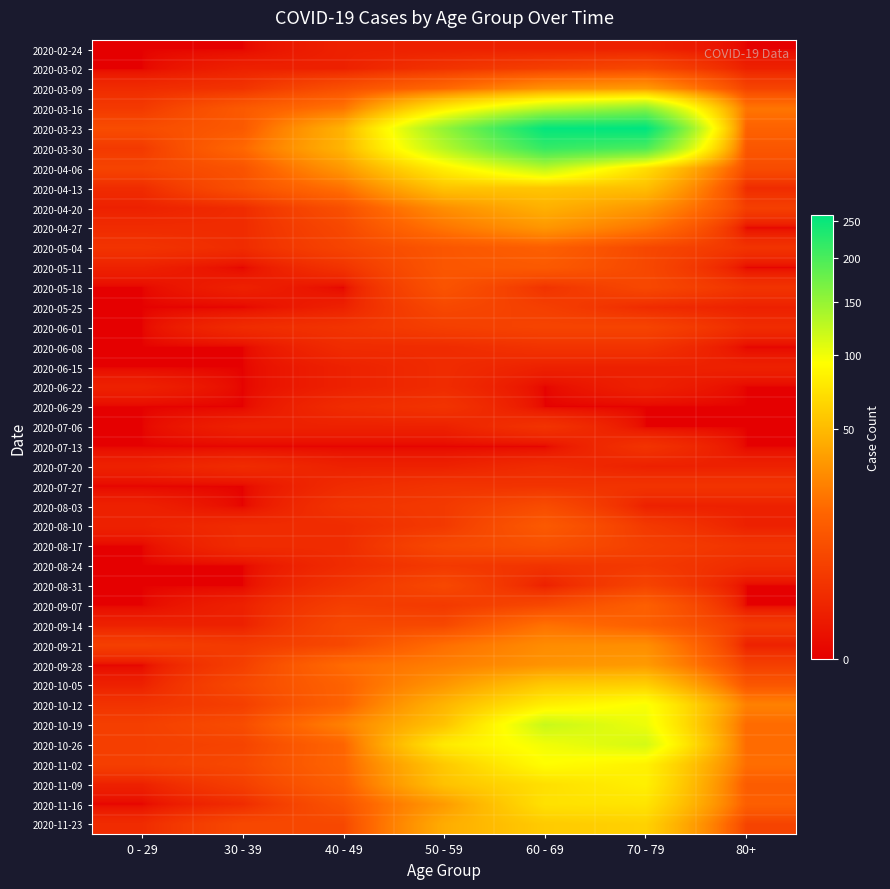

At how many categories does at least one series exceed 98?

3